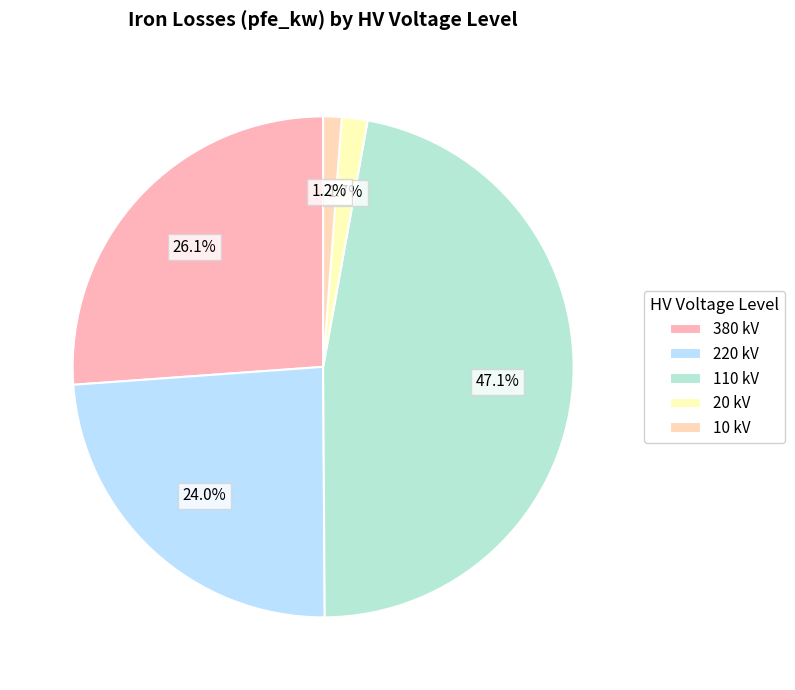

How many slices are in this pie chart?

5